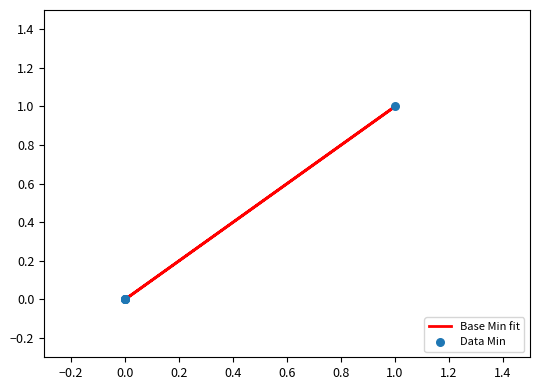

Which series contains the highest Y value?

Base Min fit